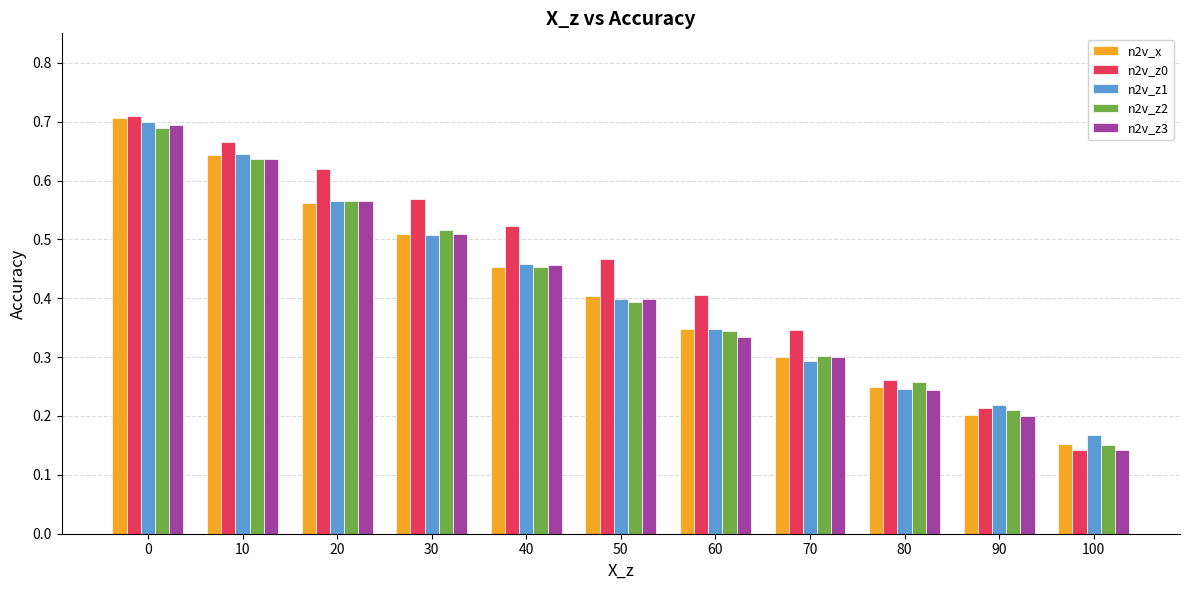

At which label does n2v_z3 reach its minimum?

100